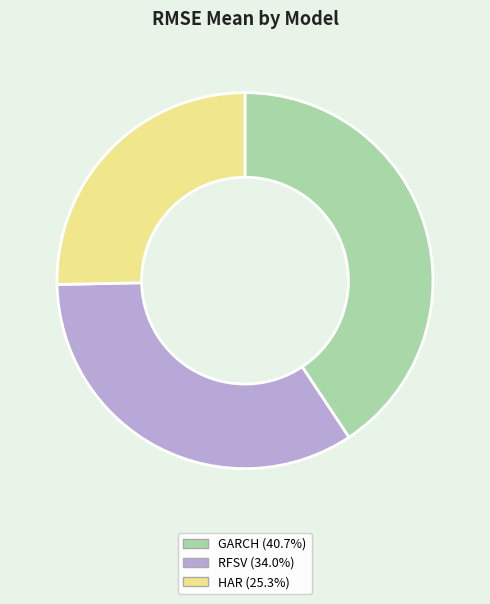

True or false: HAR accounts for 33% of the total.

False